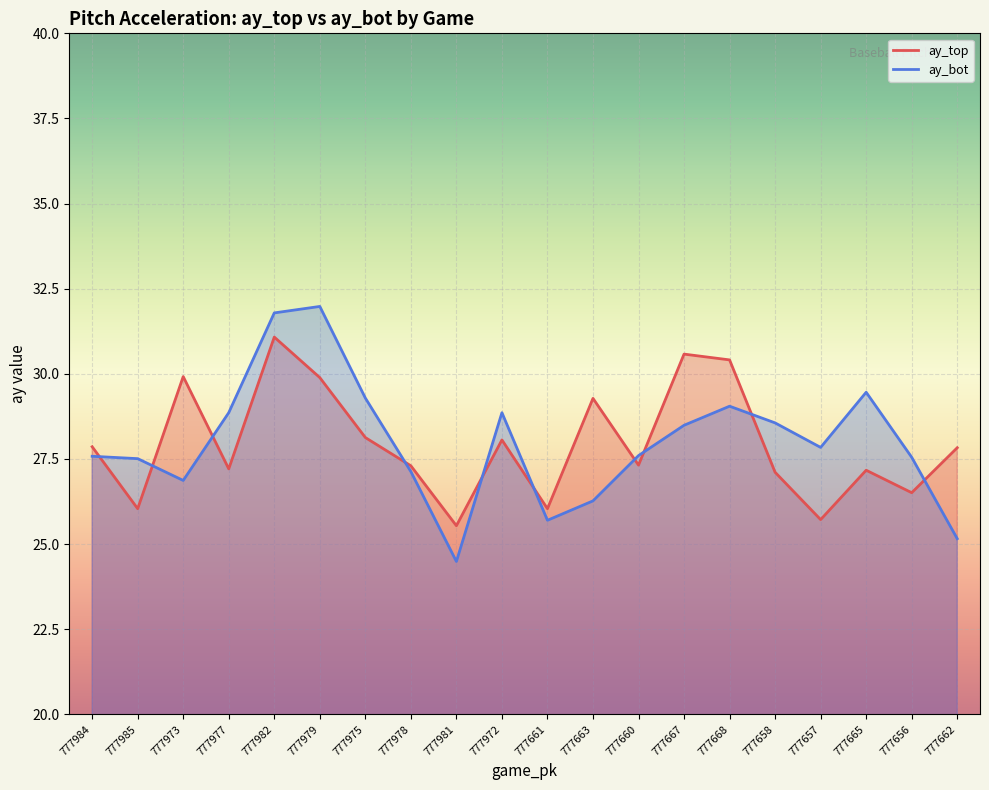

Which series has the largest total across all categories?

ay_bot